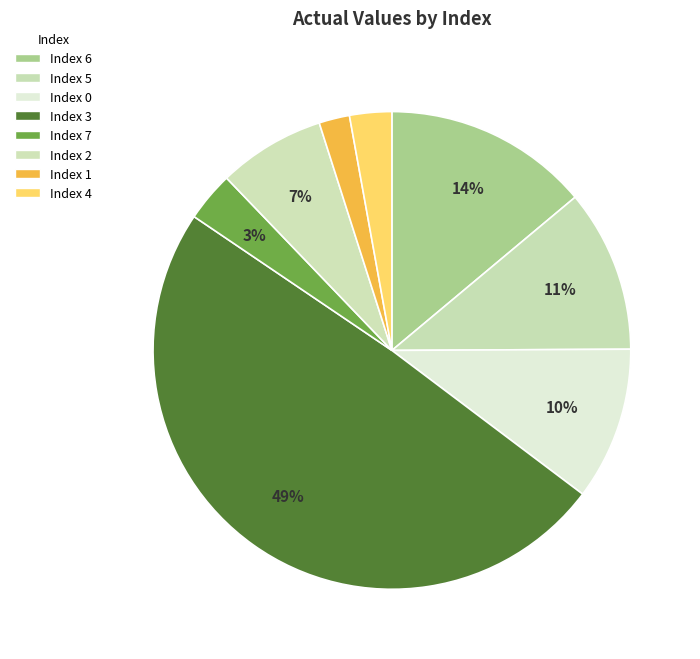

How many slices are in this pie chart?

8